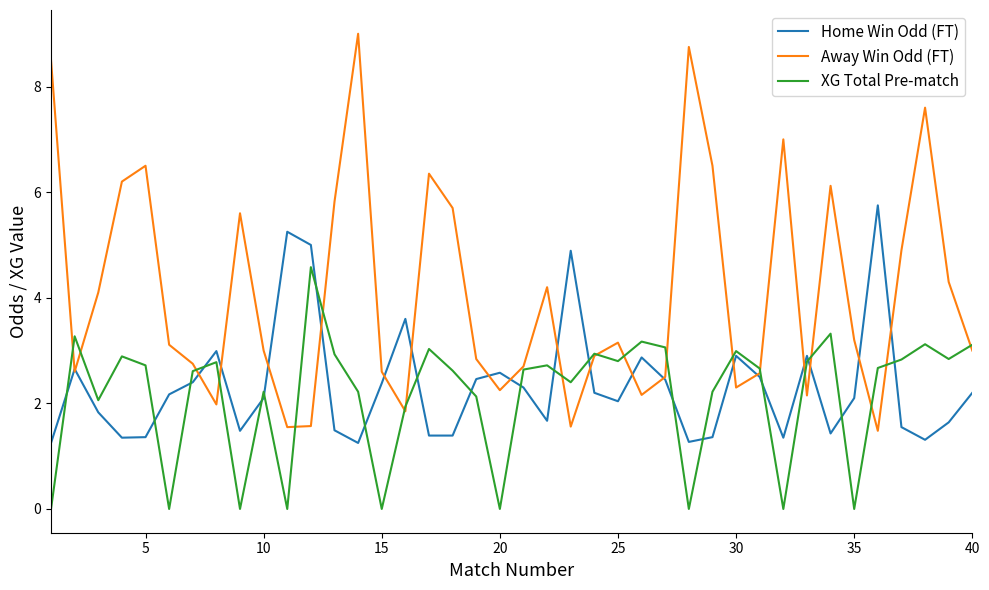

What is the minimum value for Away Win Odd (FT)?

1.5